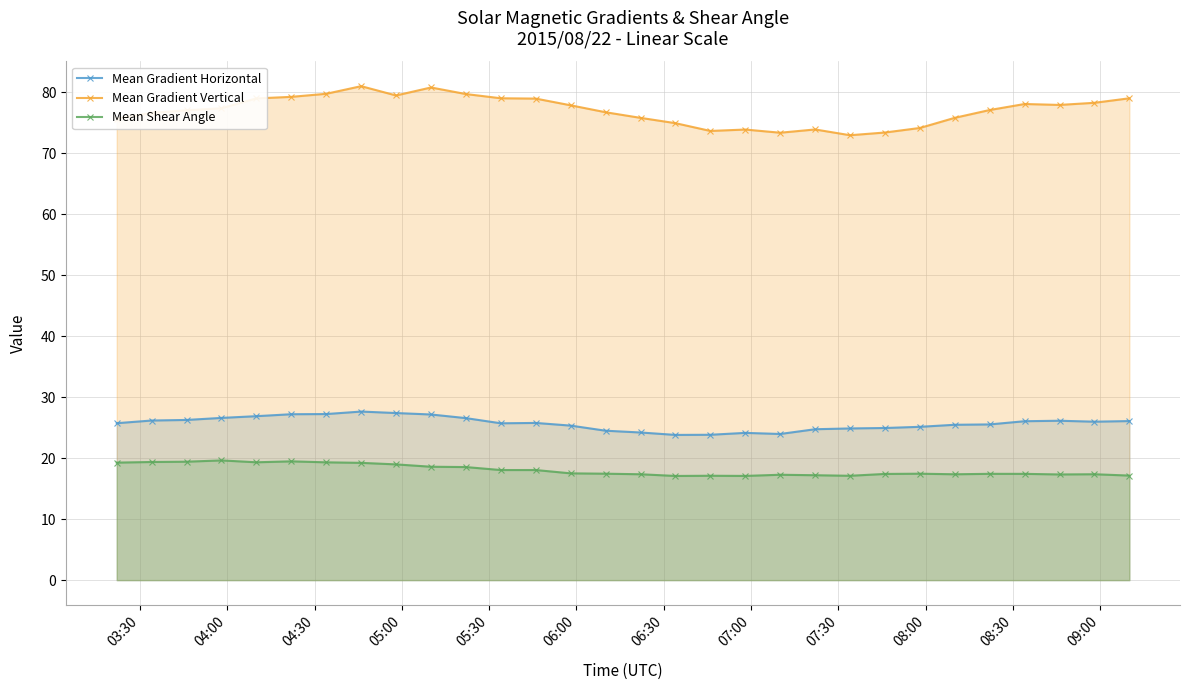

True or false: Mean Gradient Horizontal has more than 2 interior local peaks.

True